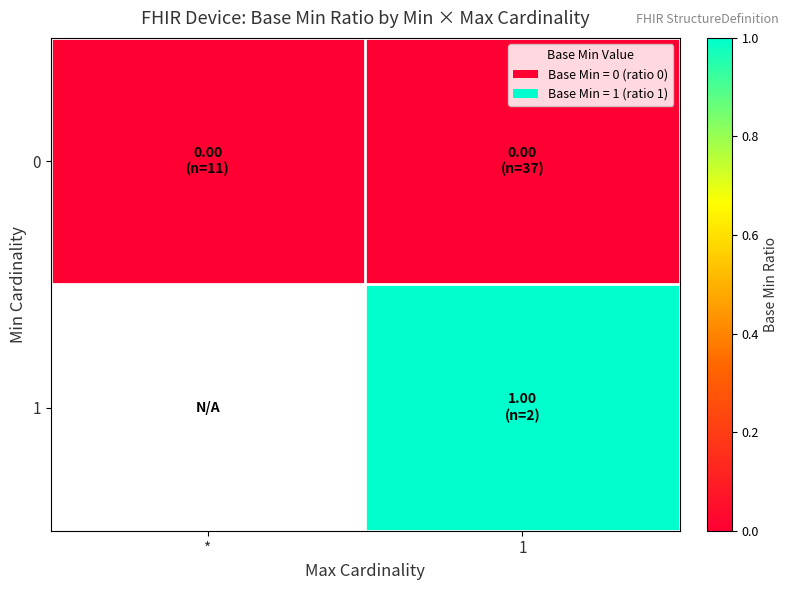

Which label corresponds to the smallest value in the chart?

*